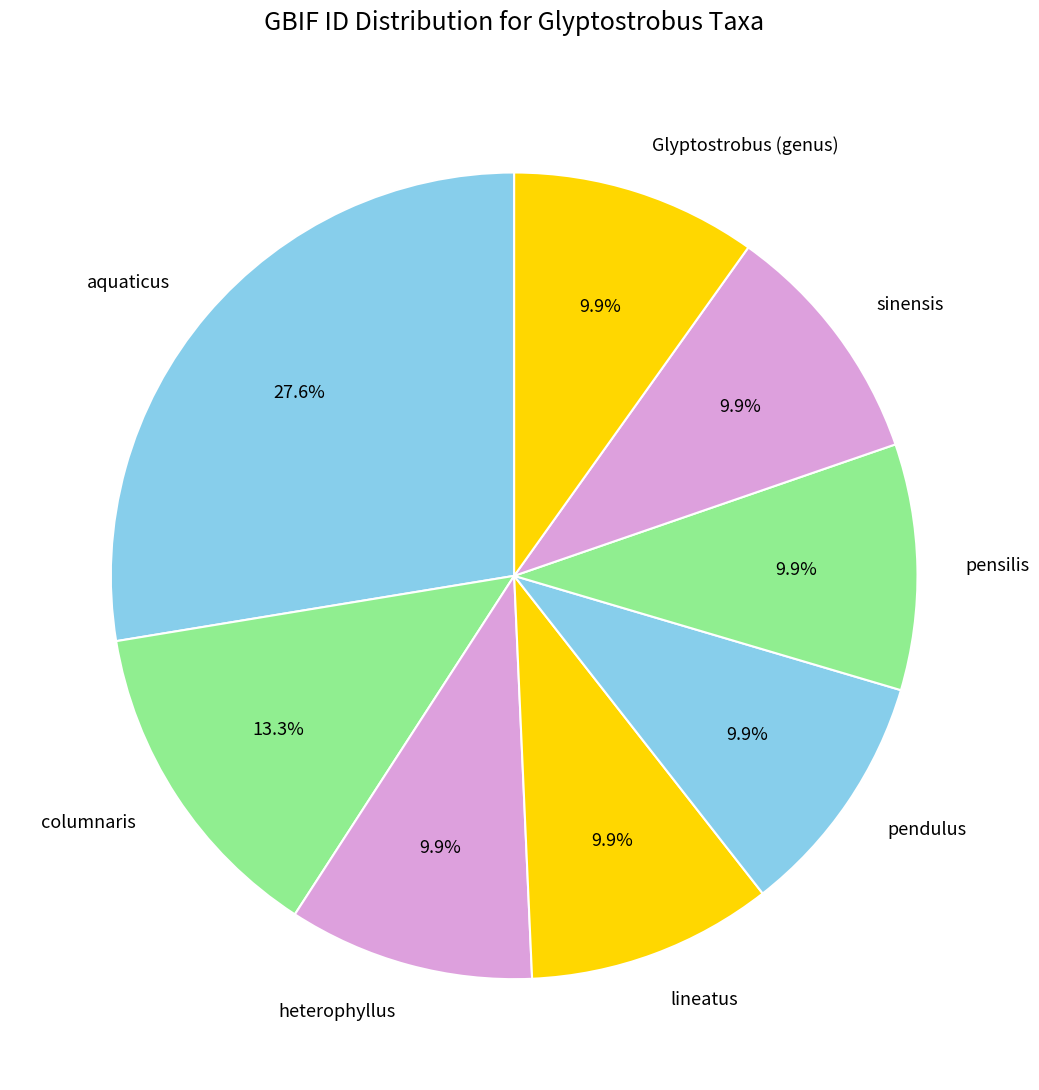

To the nearest percent, what portion does sinensis represent?

10%